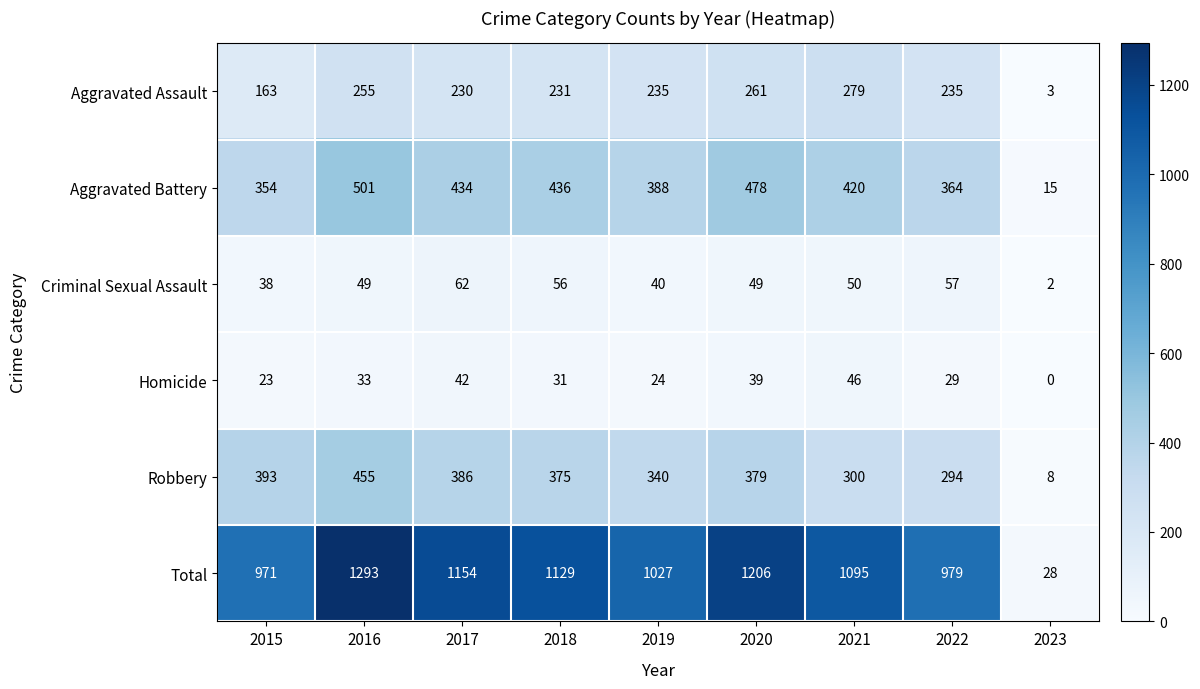

Which series has the largest range (max minus min)?

Total